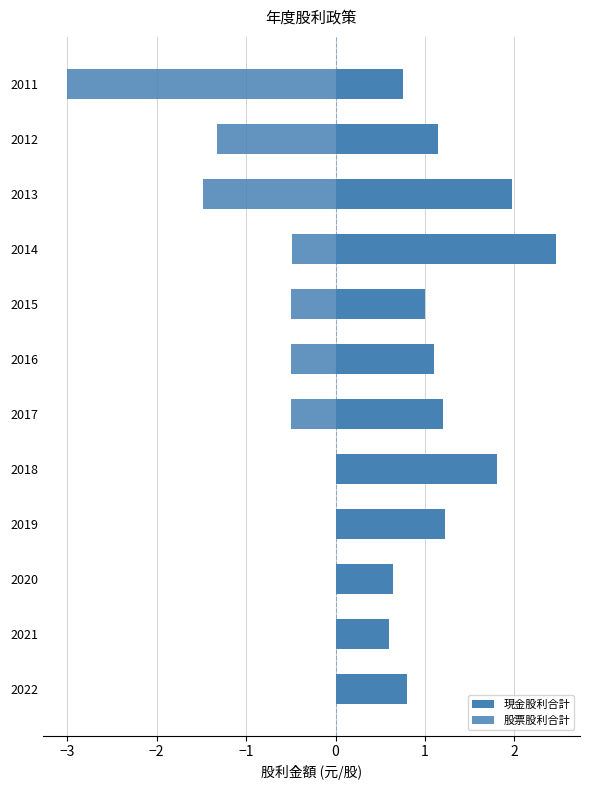

What is the difference between the highest and lowest values at 2021?

0.6